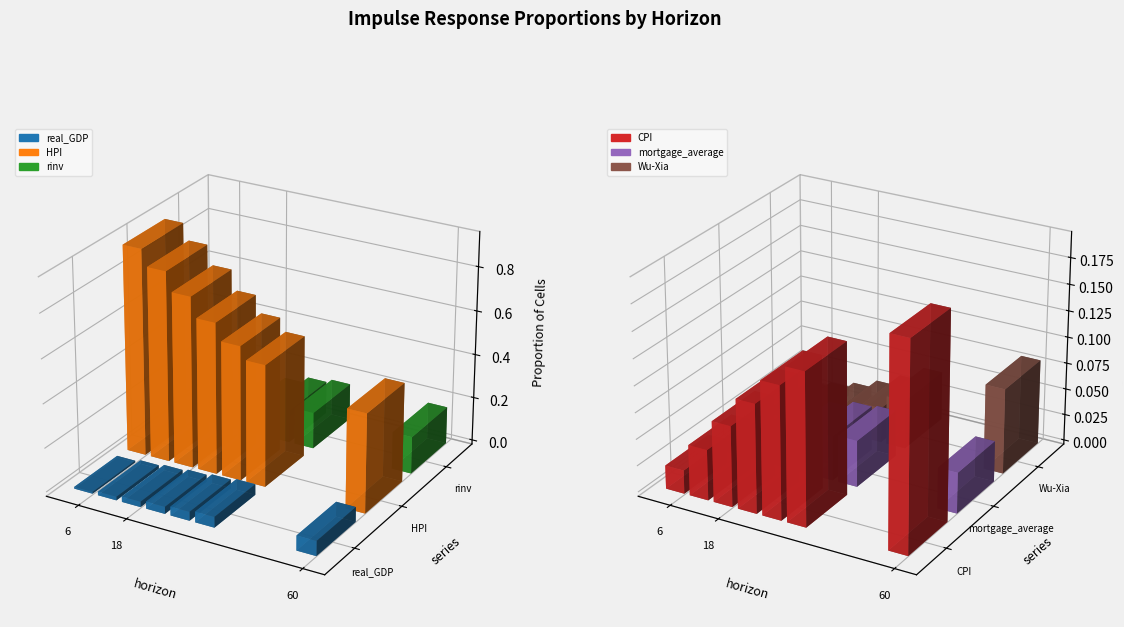

What is the difference between the second highest and second lowest values in the rinv series?

0.1